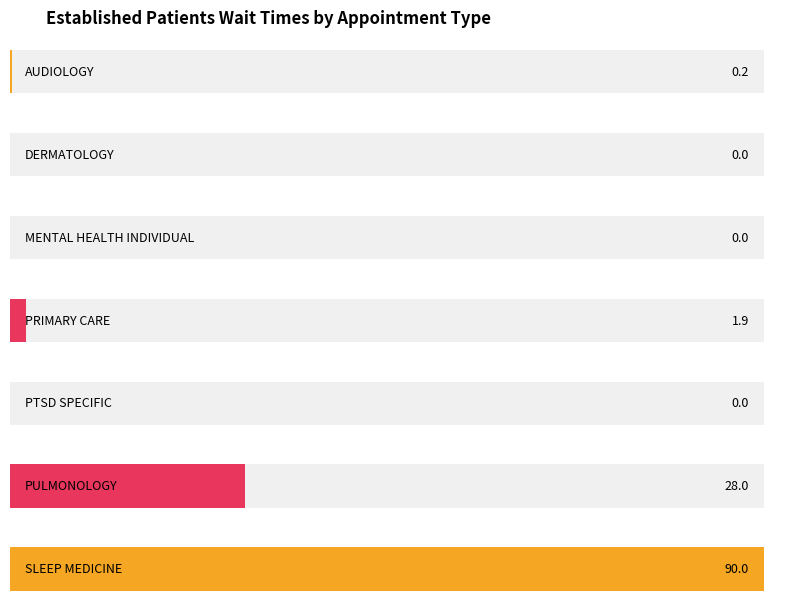

Does the chart contain stacked bars?

No